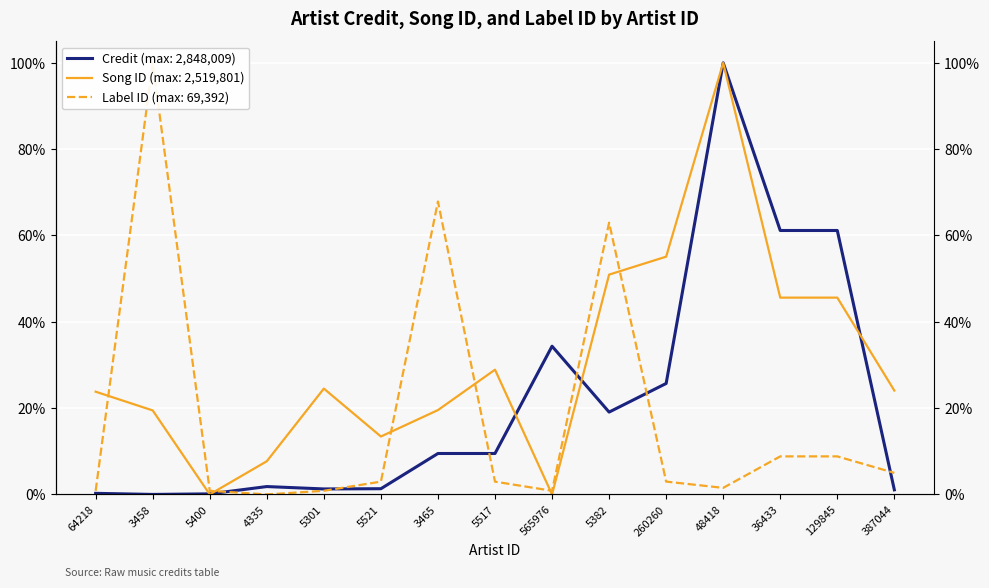

How many categories are shown in the chart?

15